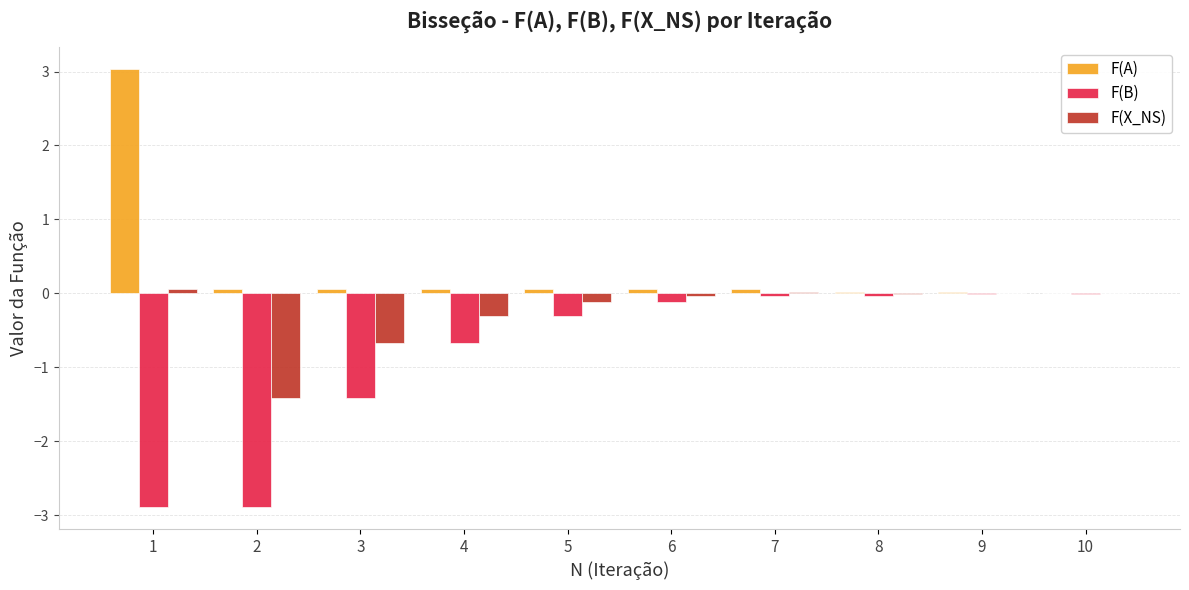

What is the maximum value shown in the chart?

3.0